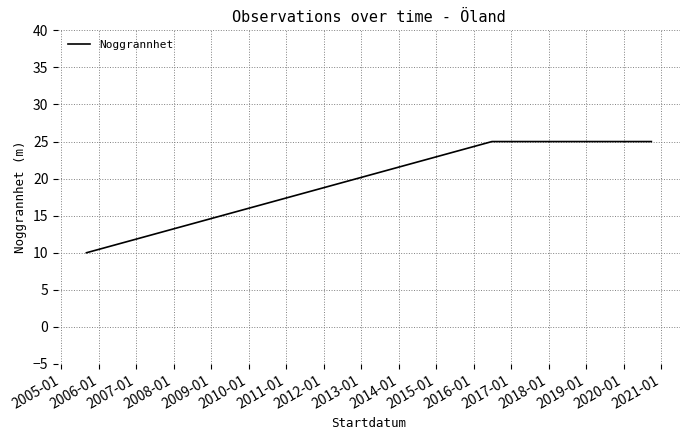

What is the smallest value displayed?

10